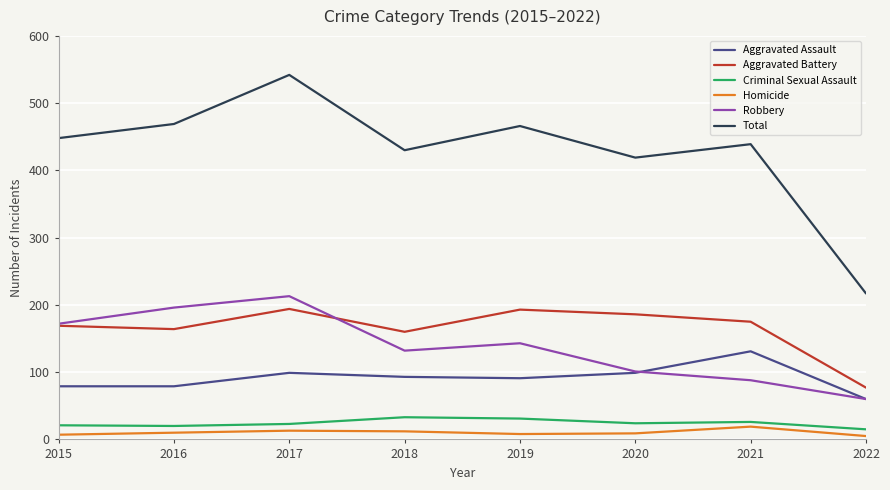

Which series has the largest total across all categories?

Total